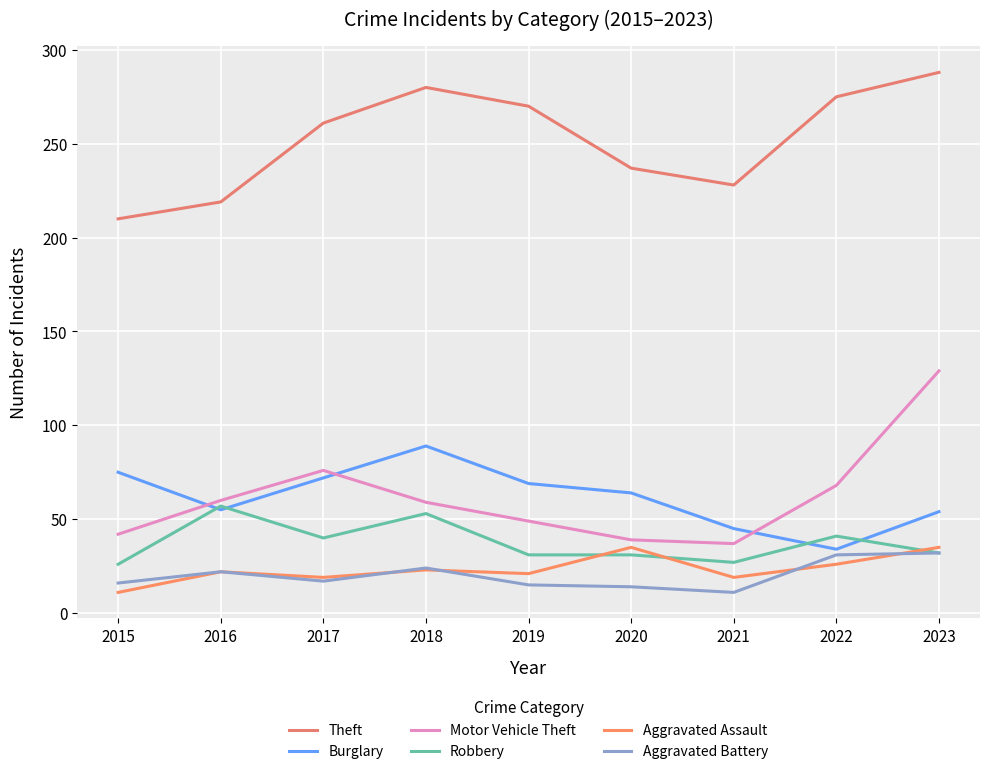

Does the chart have visible grid lines?

Yes